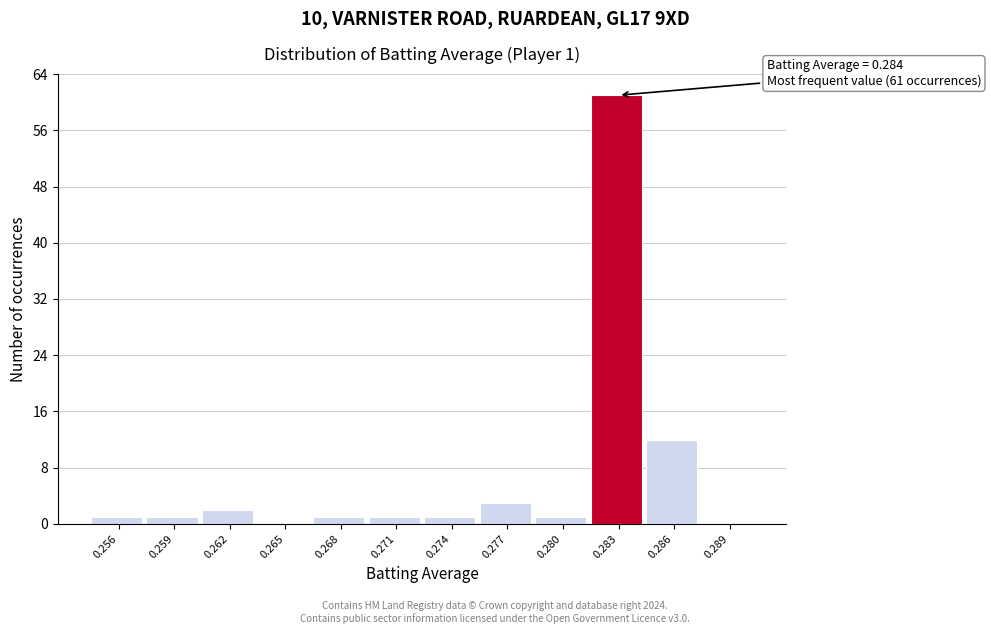

Reading left to right, list all the values displayed in this chart.

0.256=1	0.259=1	0.262=2	0.265=0	0.268=1	0.271=1	0.274=1	0.277=3	0.280=1	0.283=61	0.286=12	0.289=0